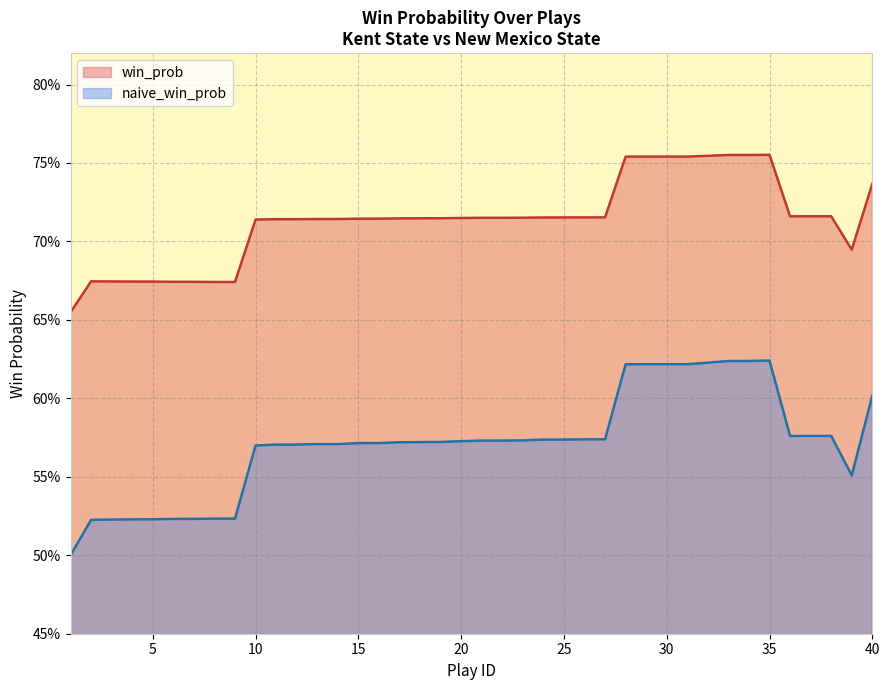

Which category has the highest value in the naive_win_prob series?

35